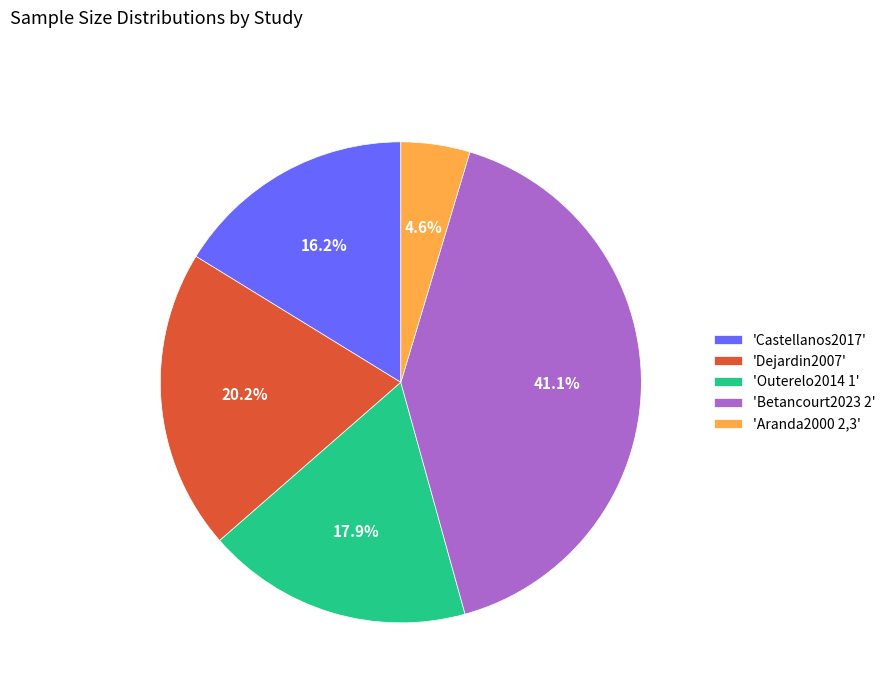

What is the ratio of the value at 'Dejardin2007' to the value at 'Aranda2000 2,3'?

4.4